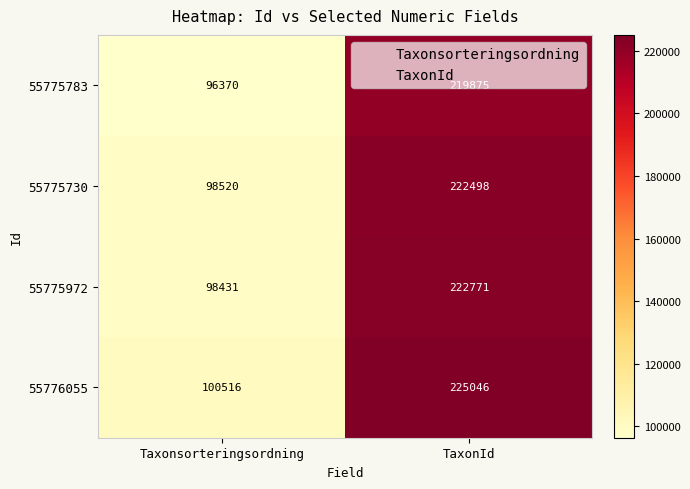

What is the sum of the 55776055 values at TaxonId and Taxonsorteringsordning?

325562